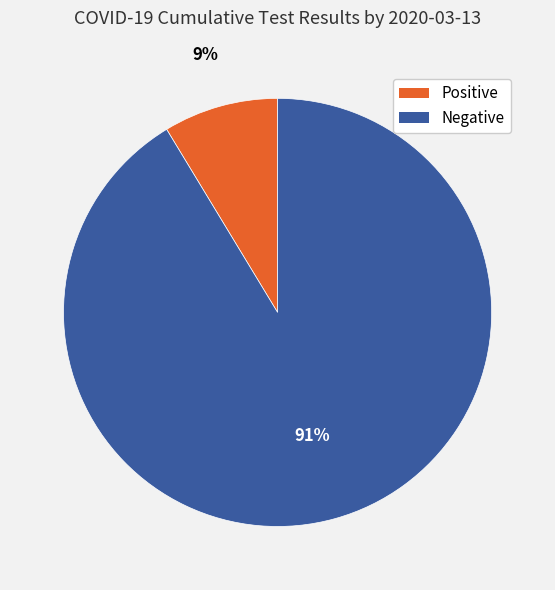

How many segments does this pie chart have?

2